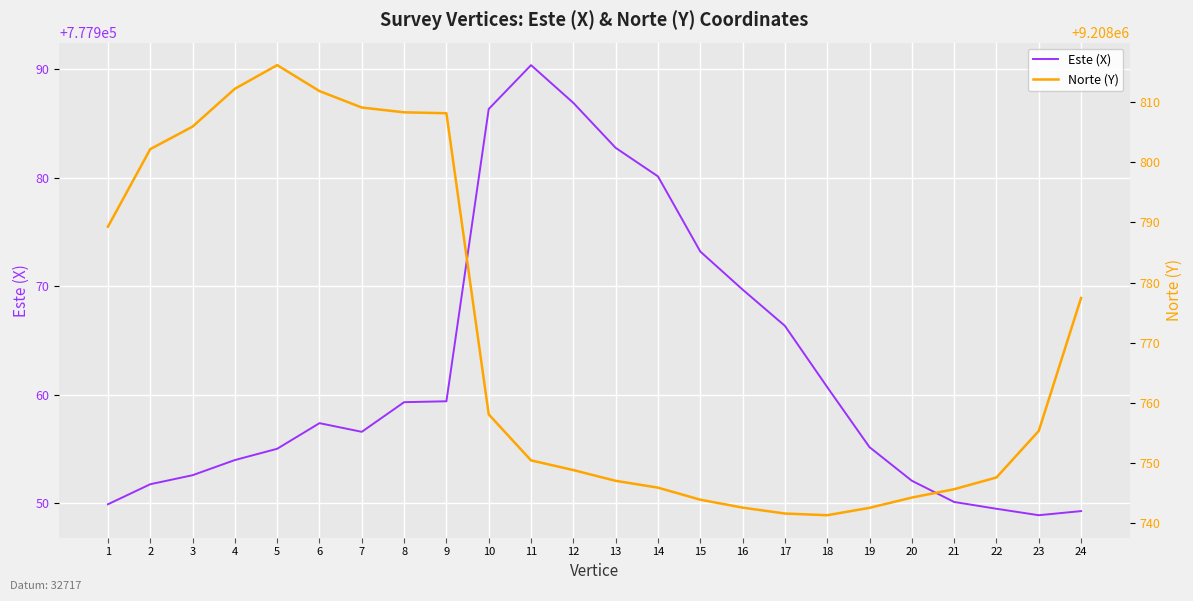

True or false: Este (X) and Norte (Y) cross at least once.

False